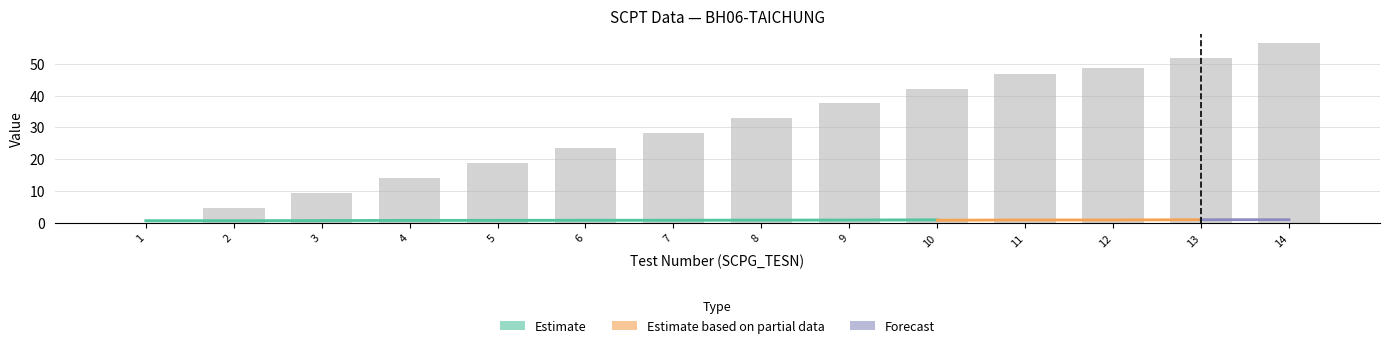

How many data points does each series have?

14